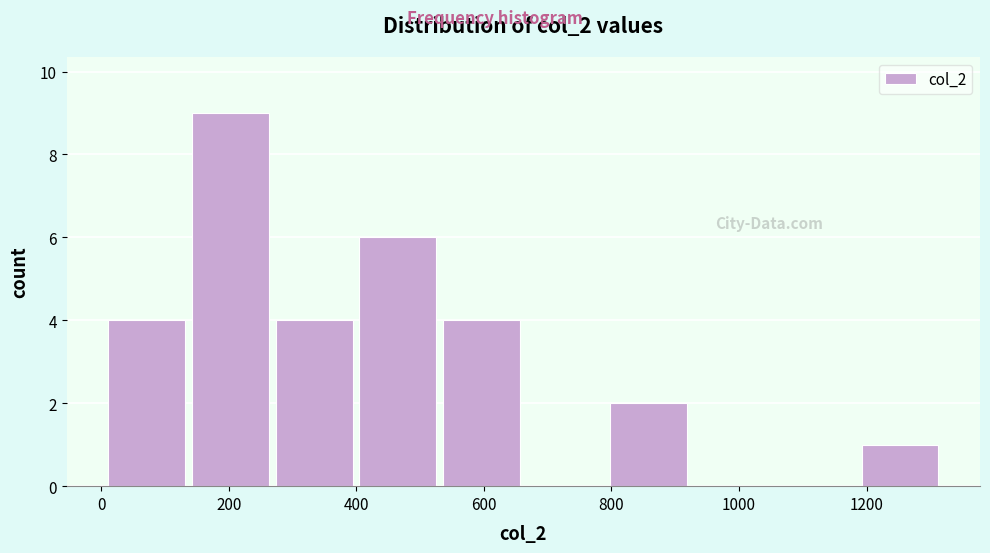

Reading left to right, list every bar in this chart as the range it spans on the x-axis followed by its height. Neither the bar edges nor the heights are printed on the chart, so give them approximately, as read against the axes.

0 to 140: 4
140 to 260: 9
260 to 400: 4
400 to 540: 6
540 to 660: 4
660 to 800: 0
800 to 920: 2
920 to 1060: 0
1060 to 1180: 0
1180 to 1320: 1